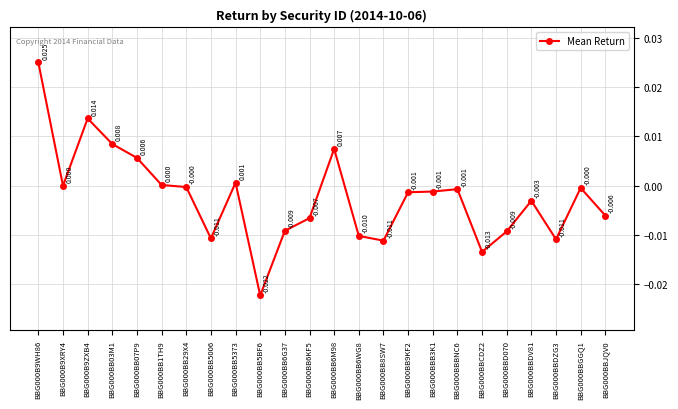

How many distinct data groups are displayed?

1